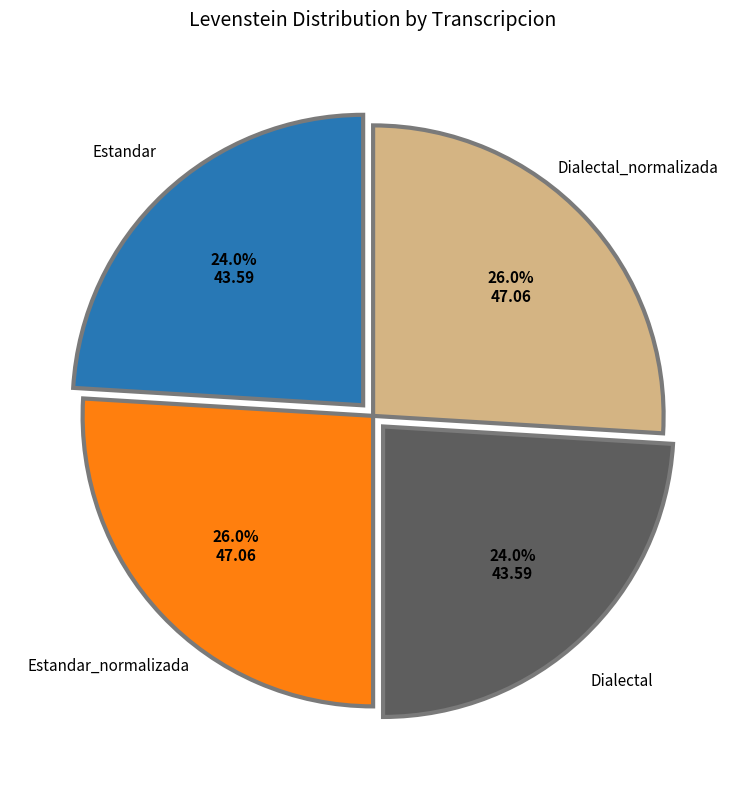

Does any single category account for the majority?

No